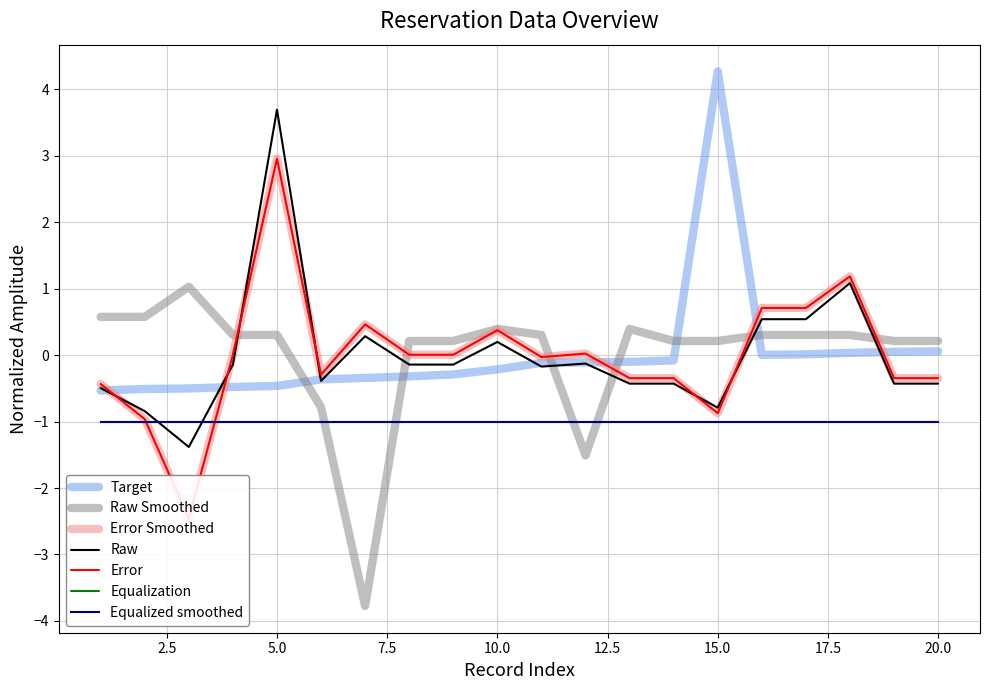

At which category is the sum across all series the highest?

5